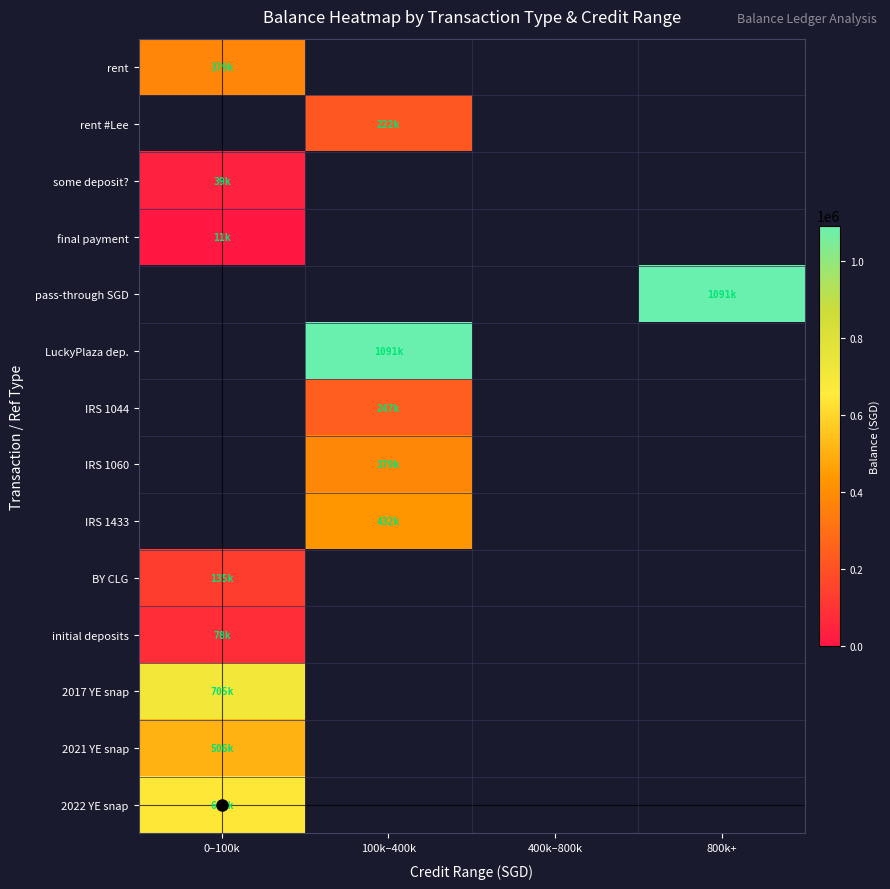

Where is some deposit? nearest to the value 38821?

0–100k